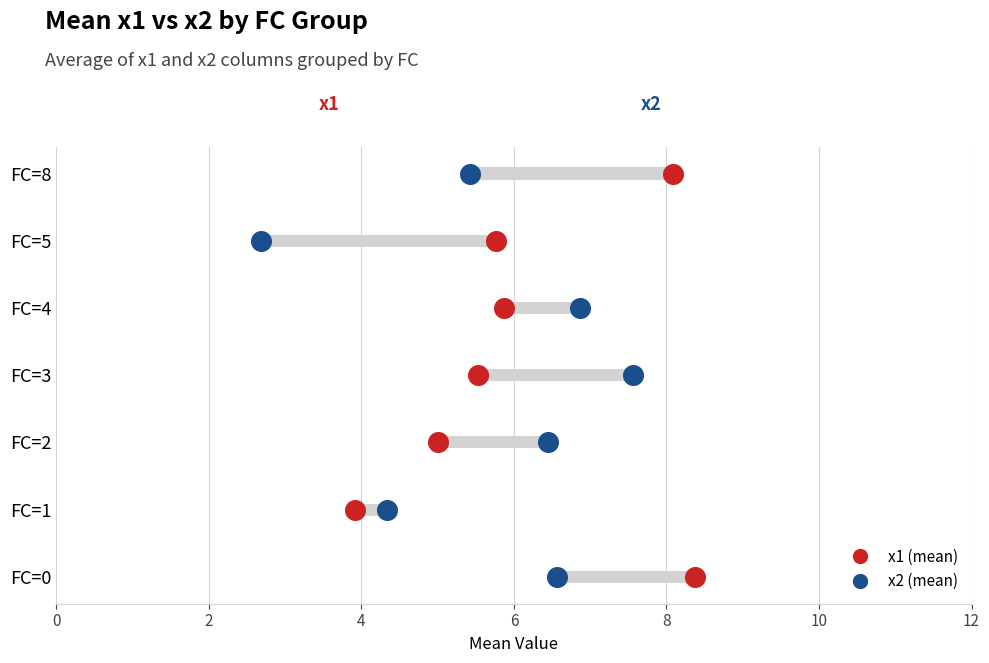

Which series contains the highest Y value?

x1